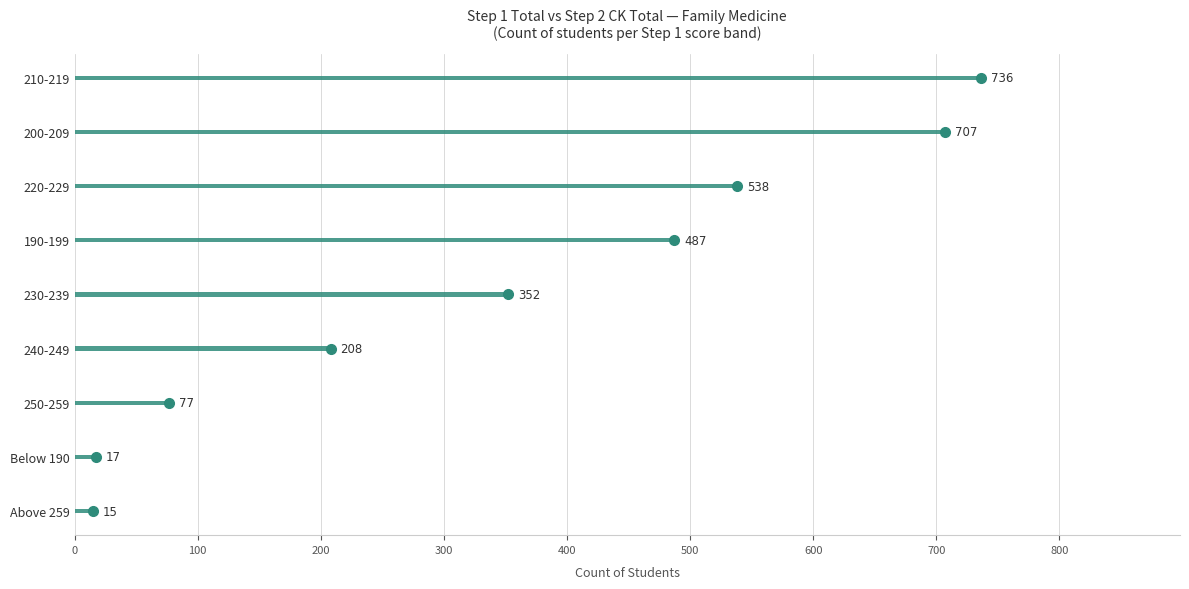

The value at 240-249 is 208. True or false?

True